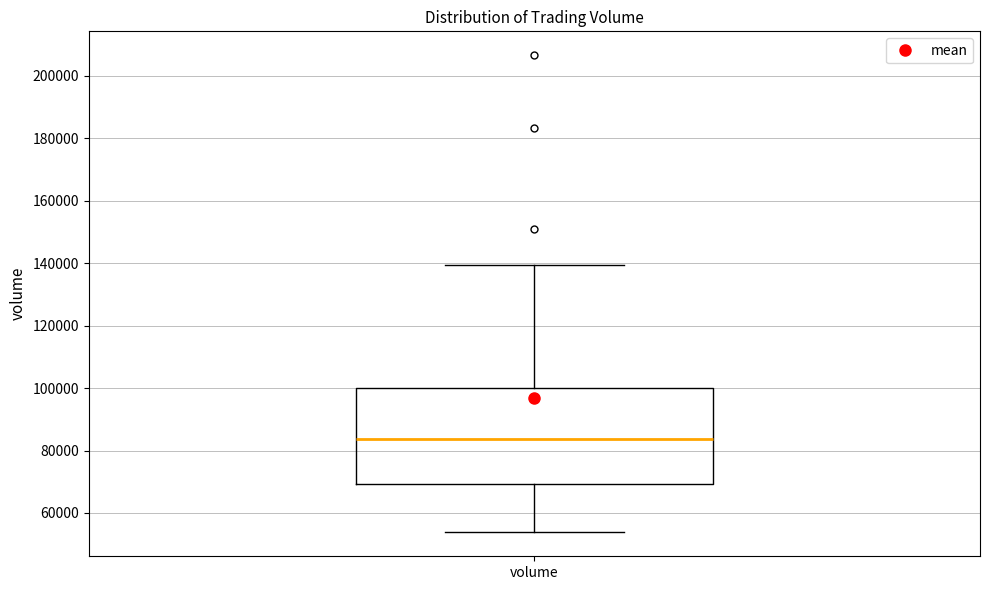

Read this box plot against the y-axis: the position of the median line, the range covered by the box, and the ends of both whiskers. The values are not printed on the chart, so give them approximately, as read against the axis.

median 84000, box 70000 to 100000, whiskers 54000 to 140000